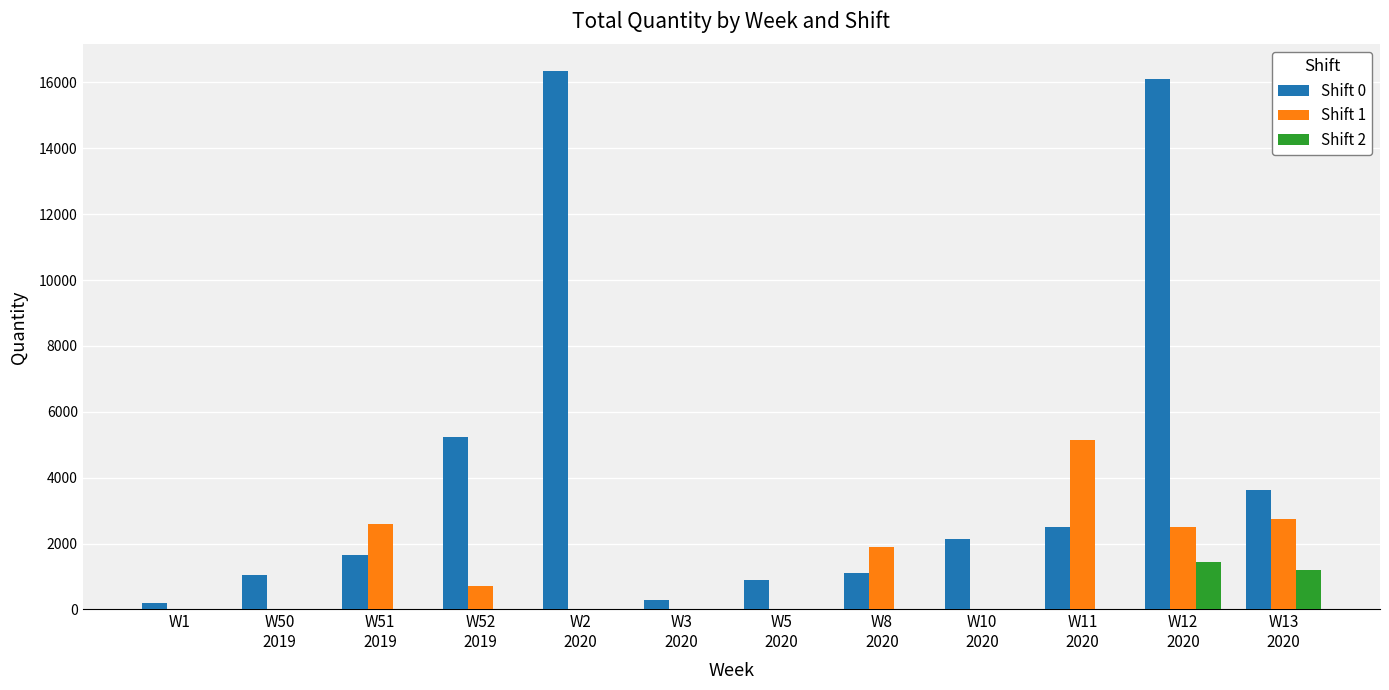

Which series has the largest range (max minus min)?

Shift 0